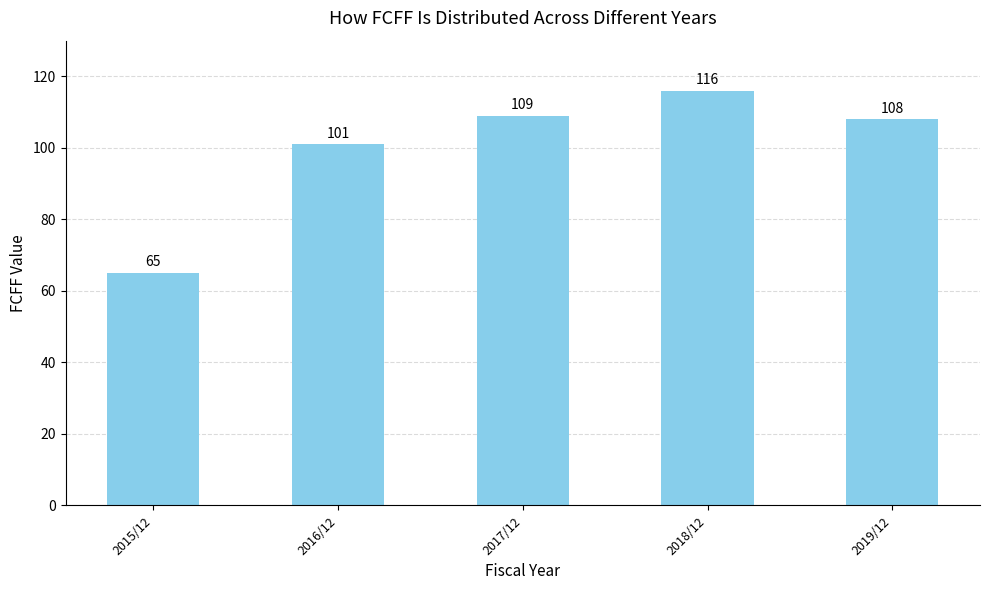

What position from the right is 2016/12?

4